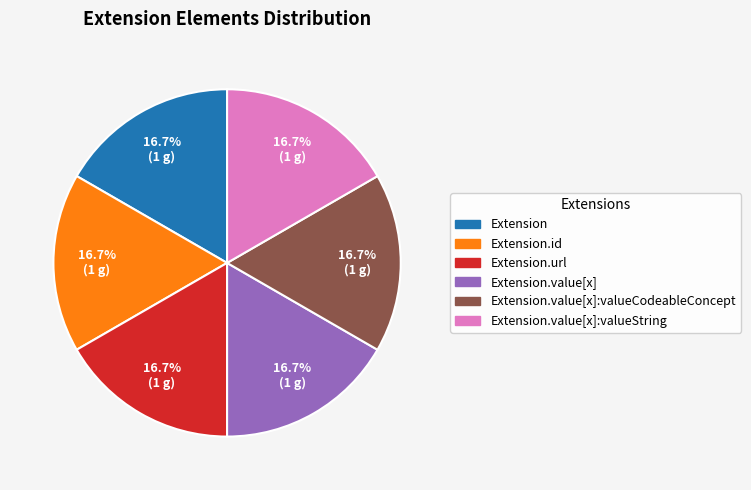

What is the total percentage of Extension and Extension.url?

33.3%